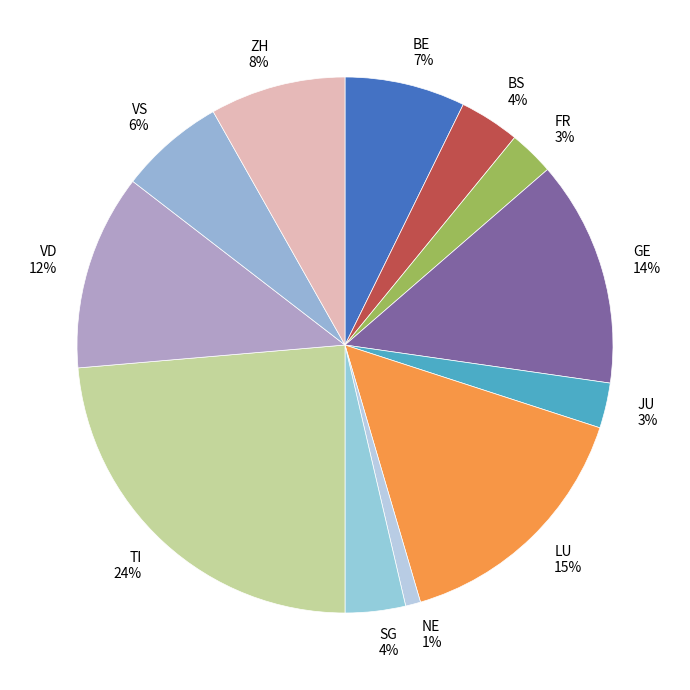

Is it true that LU is 15% of the pie?

True